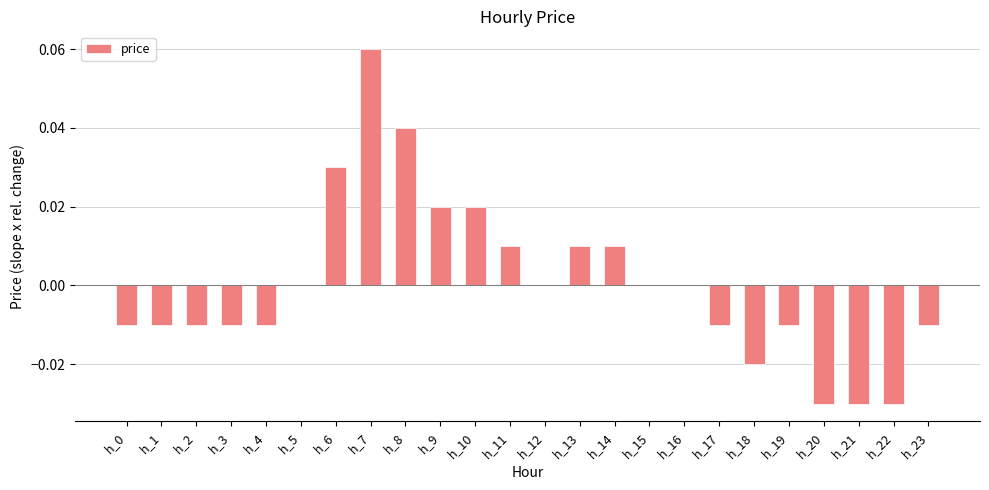

Which has a higher value, h_12 or h_14?

h_14